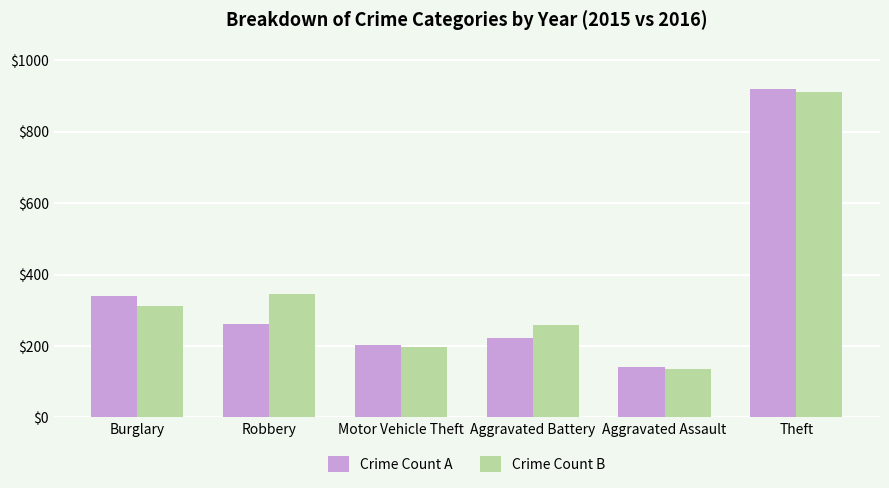

Which label corresponds to the smallest value in the chart?

Aggravated Assault